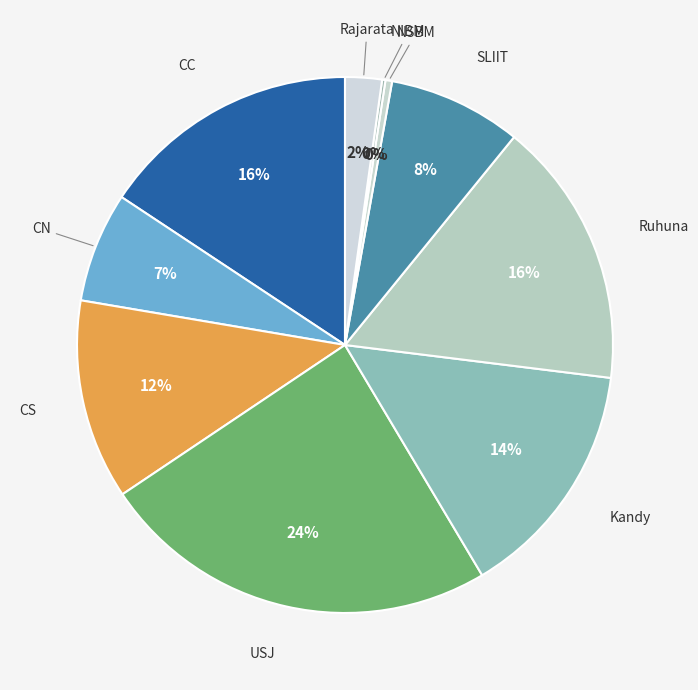

To the nearest percent, what is the combined percentage of Ruhuna and NSBM?

16%